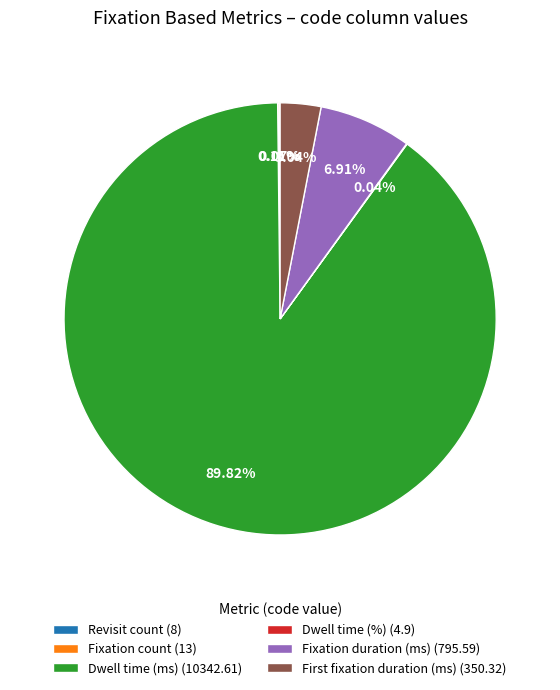

Is there any slice that represents more than half of the pie?

Yes